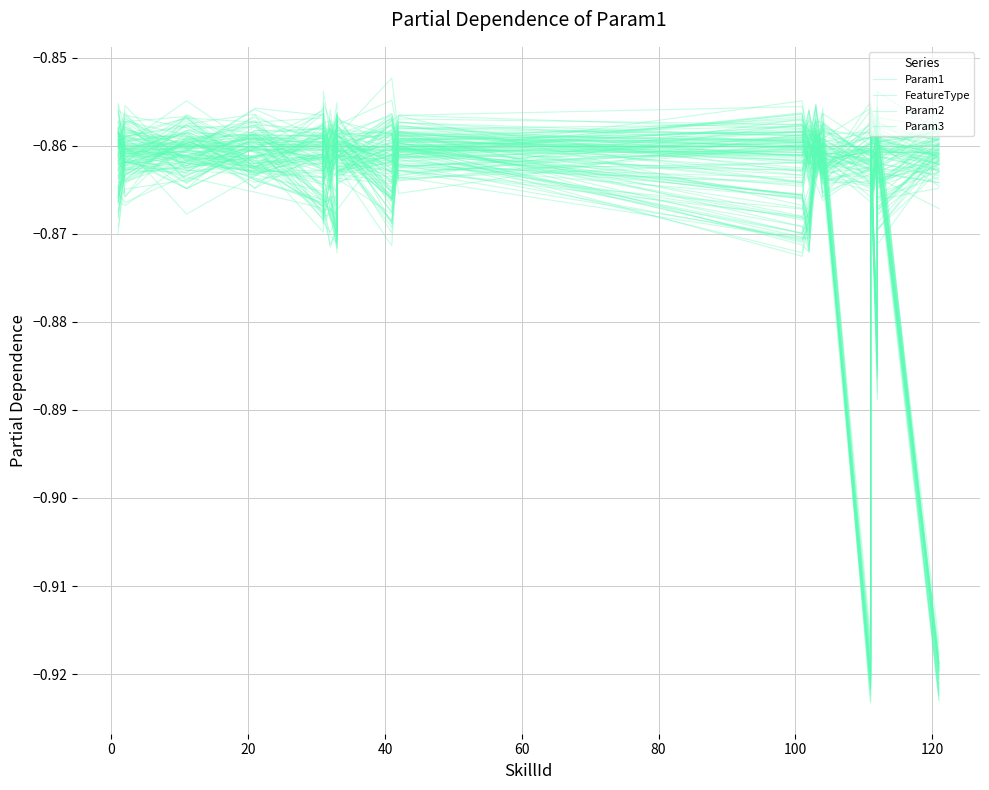

What are all the series names shown in the legend?

Param1, FeatureType, Param2, Param3